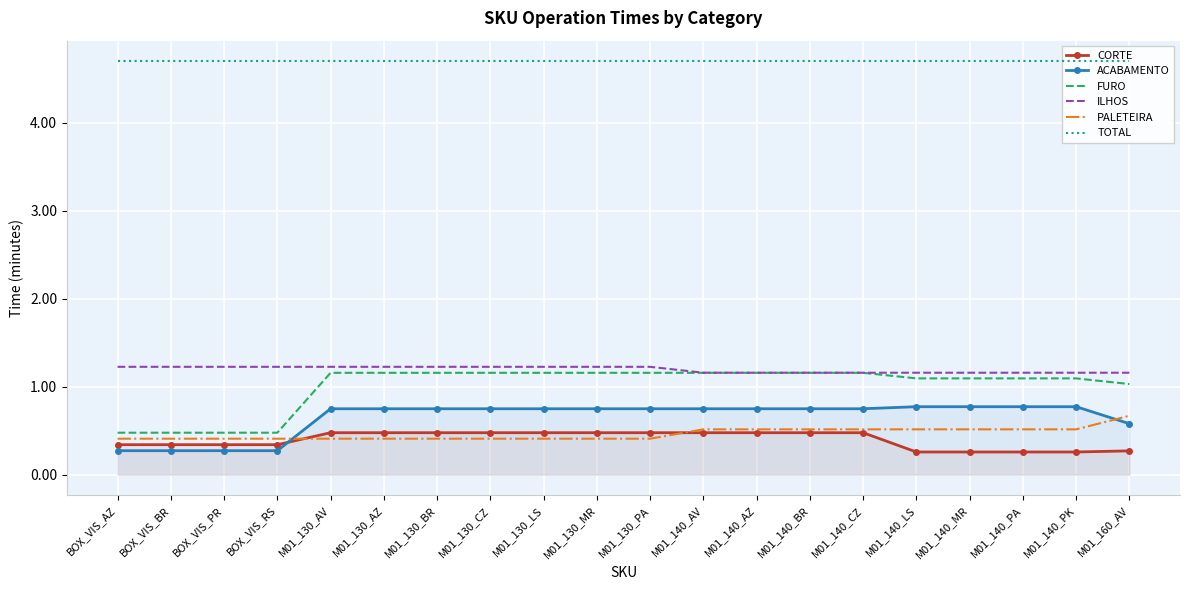

Which category has the highest value across all series?

BOX_VIS_AZ